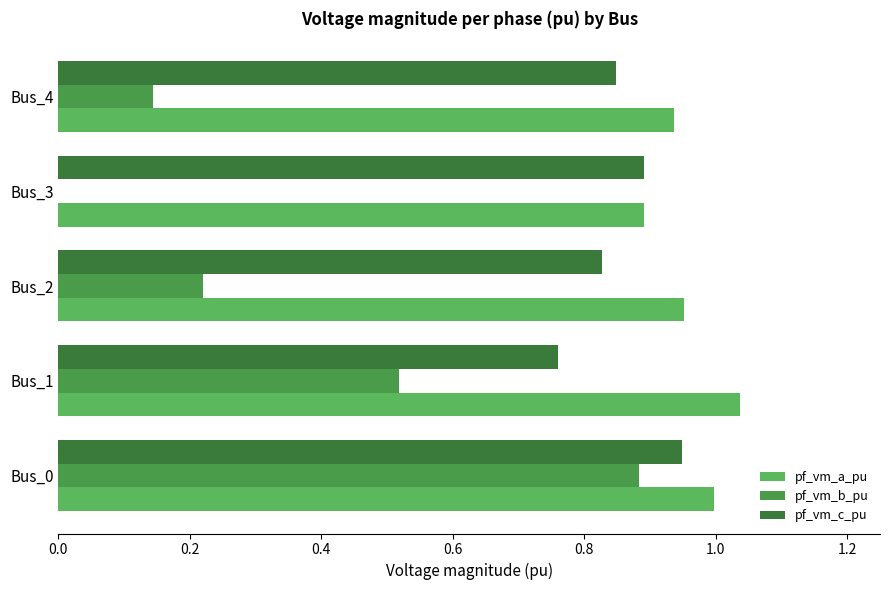

How many data points in pf_vm_b_pu are above 0?

4